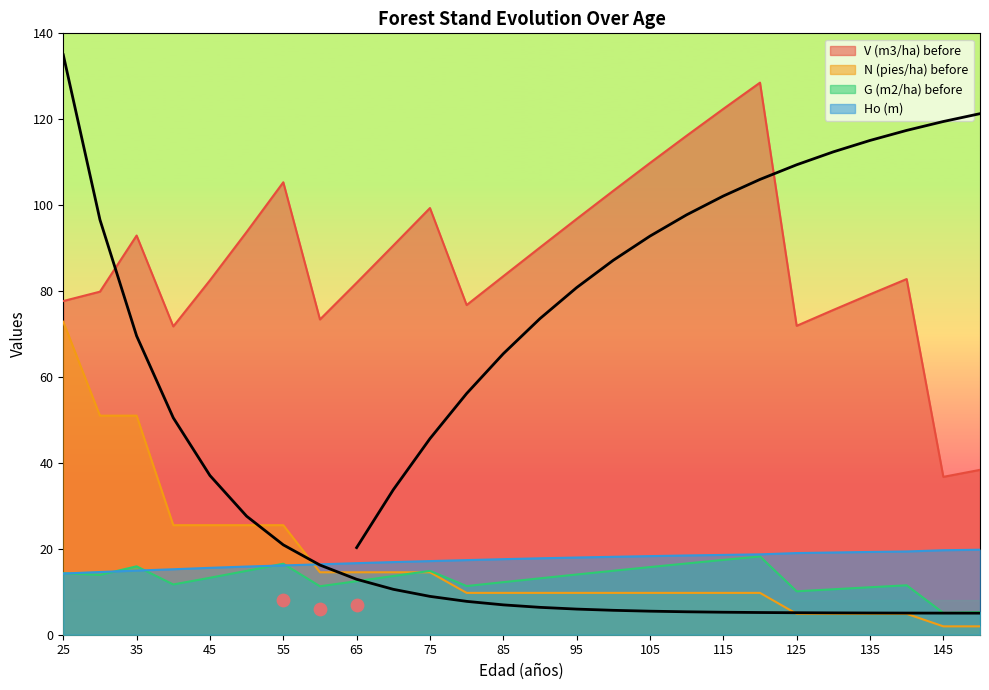

At how many categories does at least one series exceed 127?

1